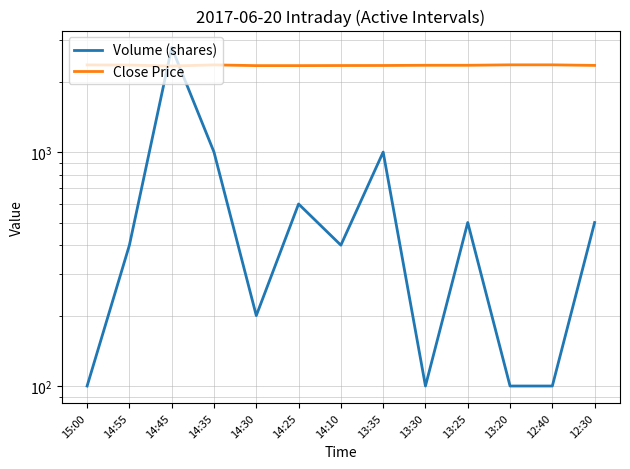

What is the label of the 10th point from the right?

14:35